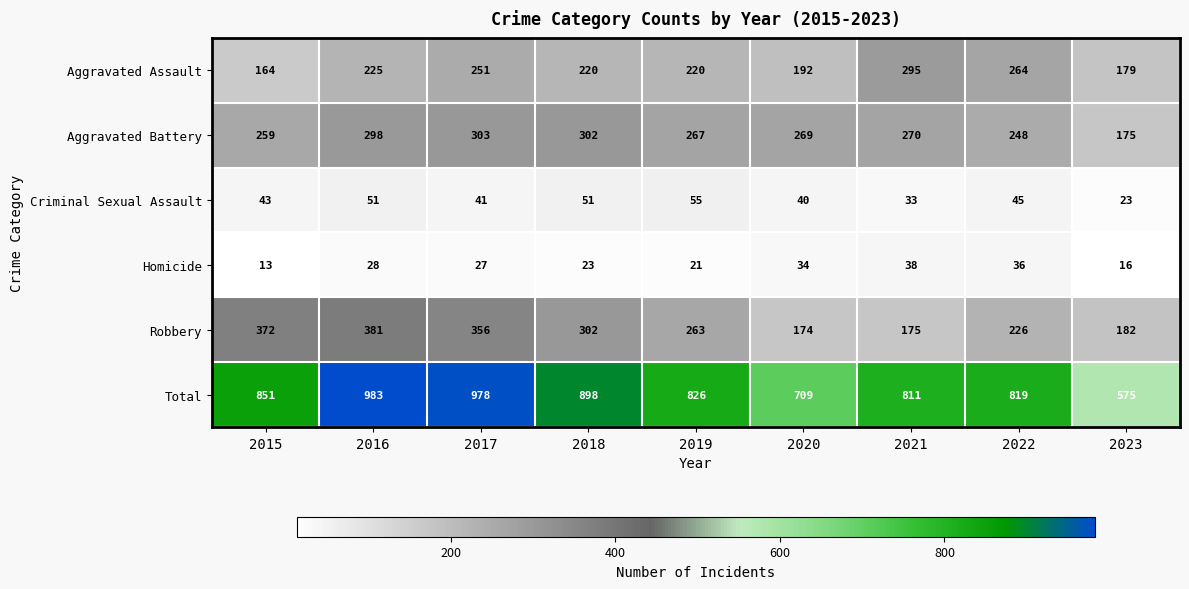

What is the spread (max minus min) of values at 2016?

955